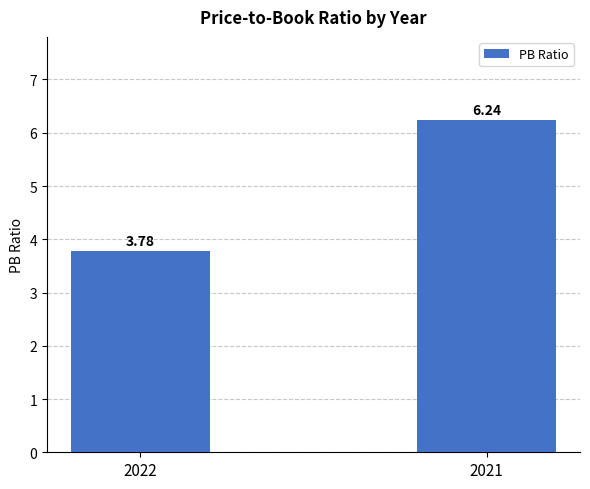

At which label is the value closest to 5?

2022